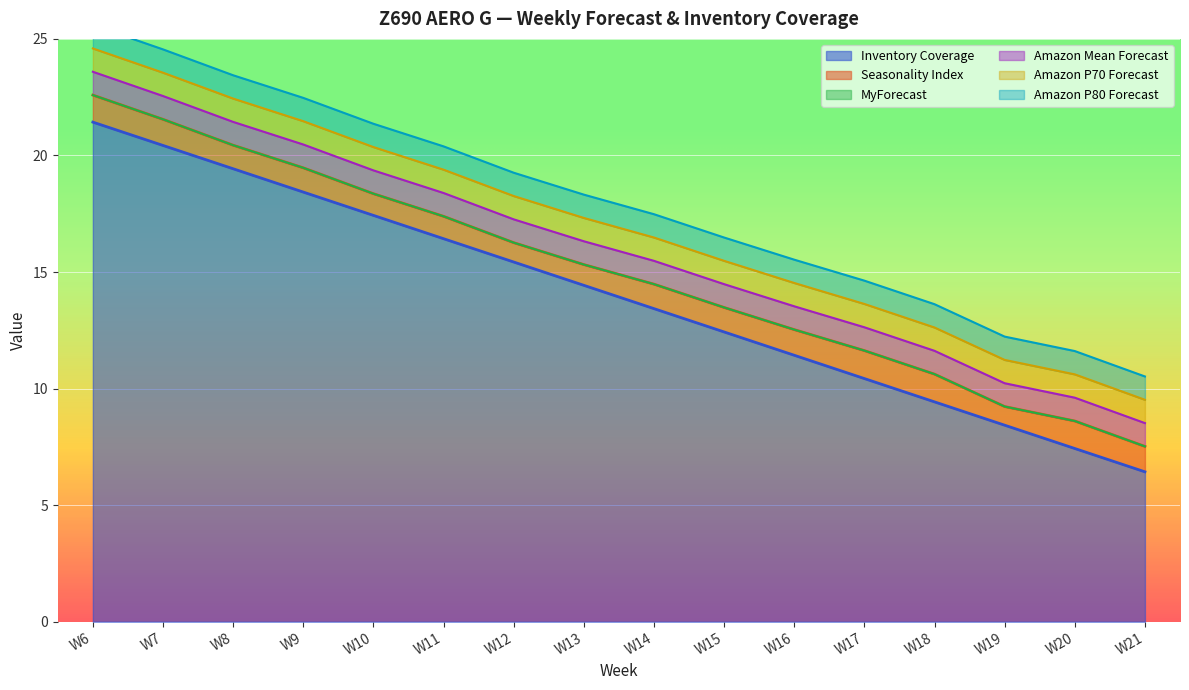

Which series changed the most between W12 and W18?

Inventory Coverage